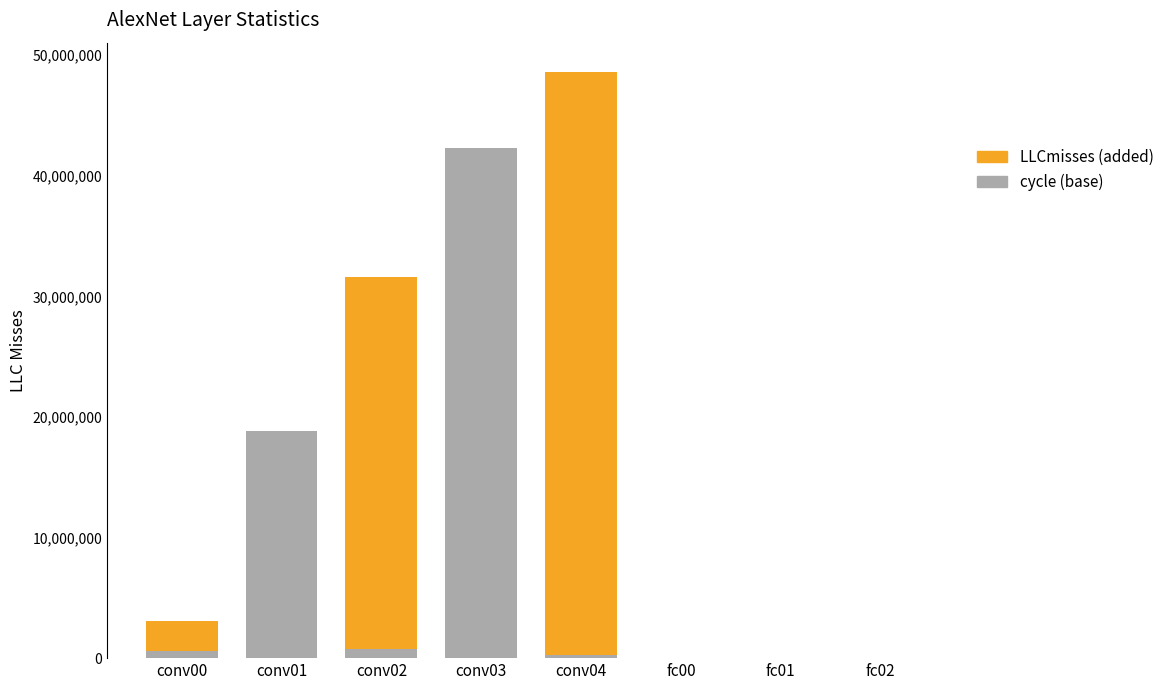

What is the sum of all cycle (base) values?

62912194